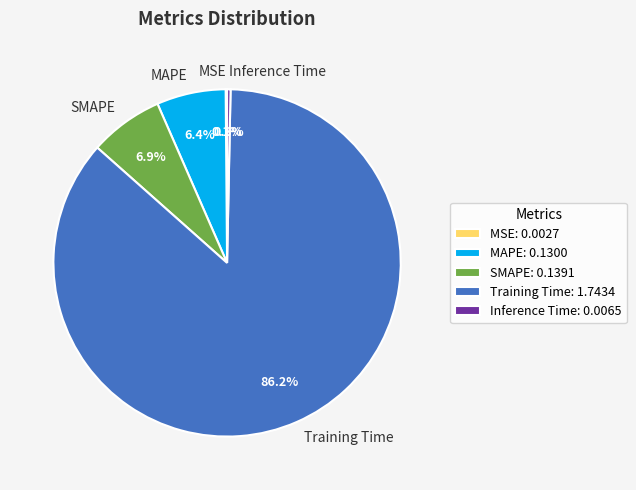

To the nearest percent, what is the average slice percentage?

20%